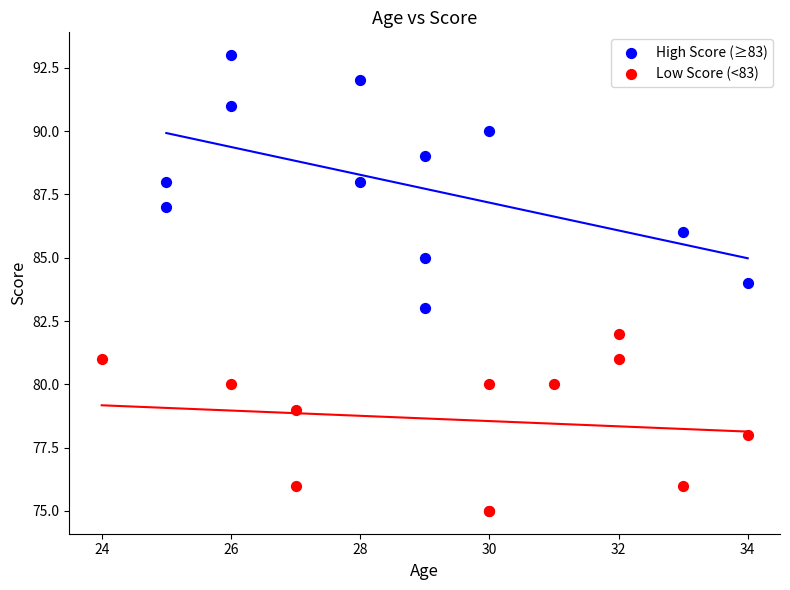

Which series has the largest Y range (max minus min)?

High Score (≥83)